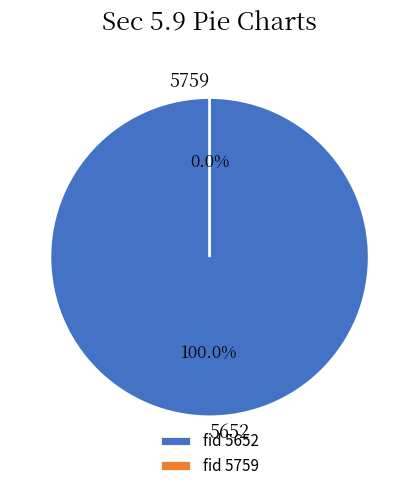

What is the largest slice in the pie chart?

5652